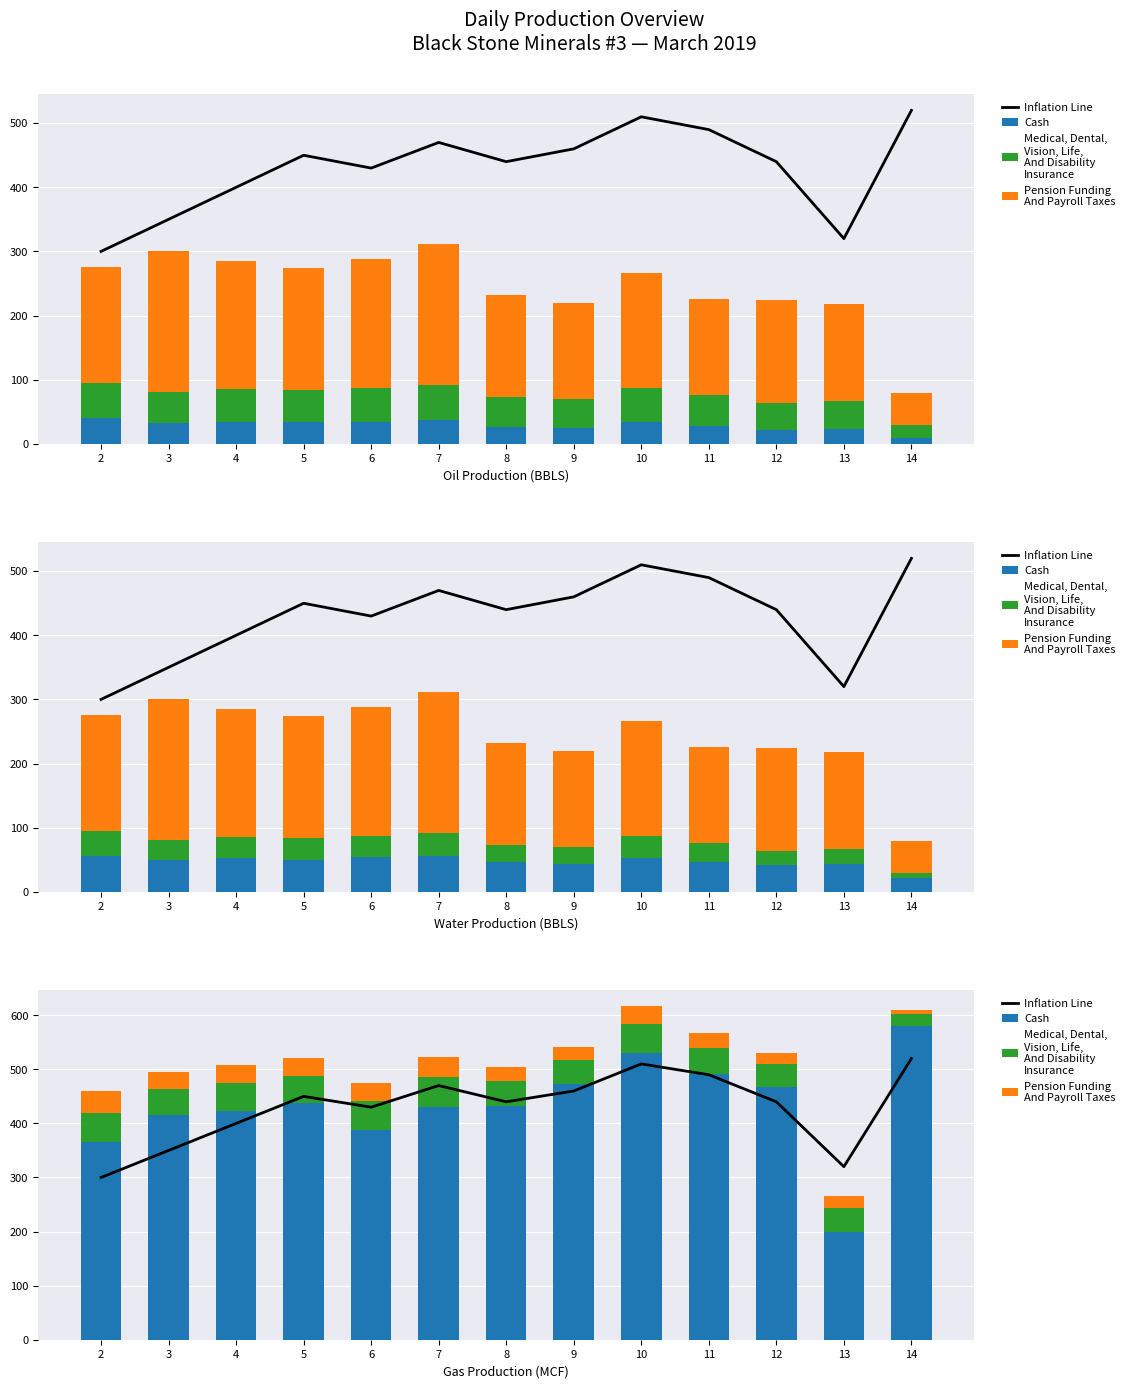

True or false: Inflation Line has a value of 350.0 at 3.

True